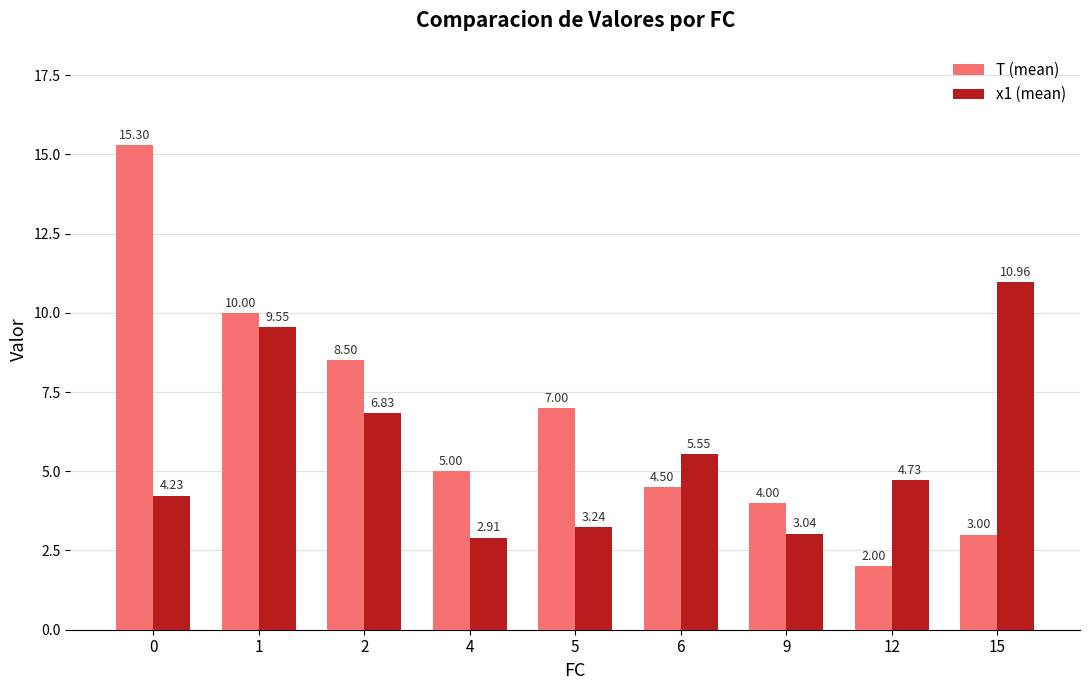

List the series in order of their peak value, highest first.

T (mean), x1 (mean)